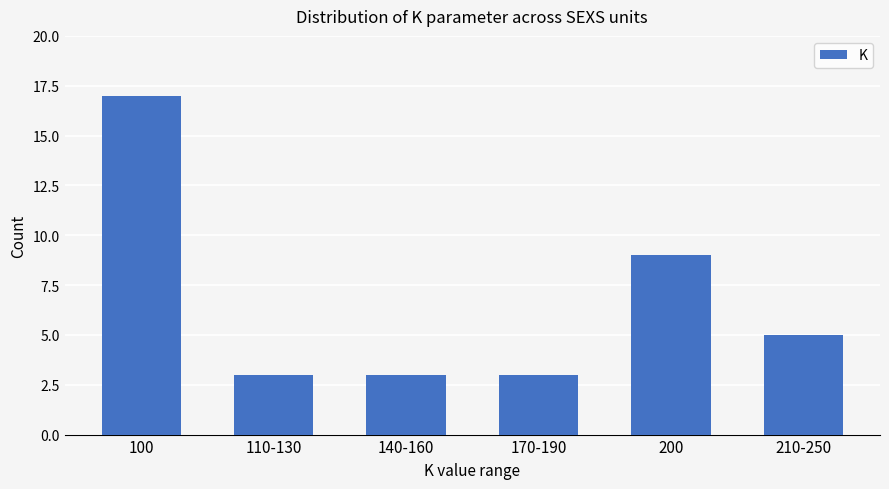

Which has a higher value, 210-250 or 110-130?

210-250